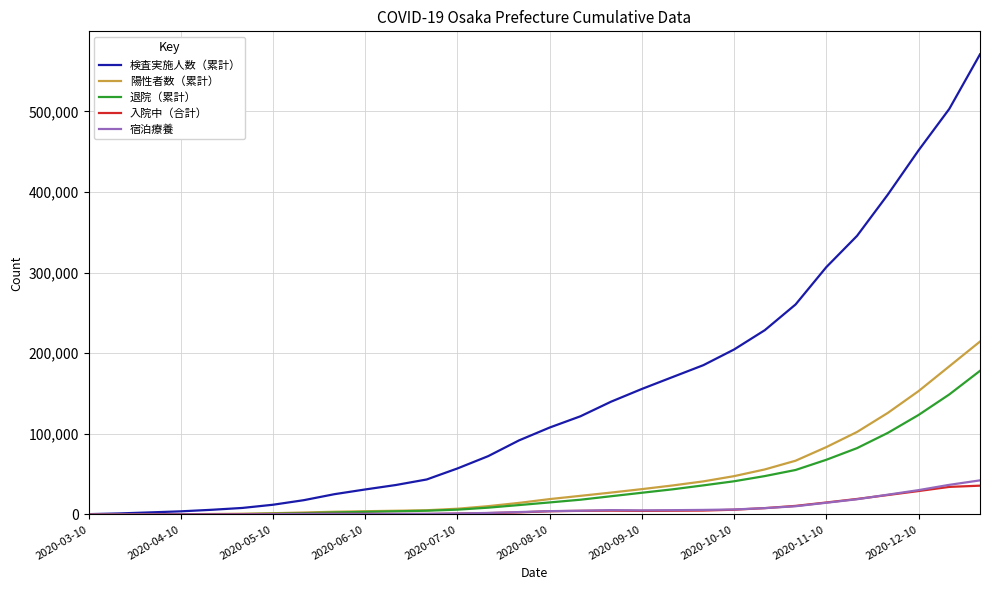

What is the maximum value for 入院中（合計）?

35768